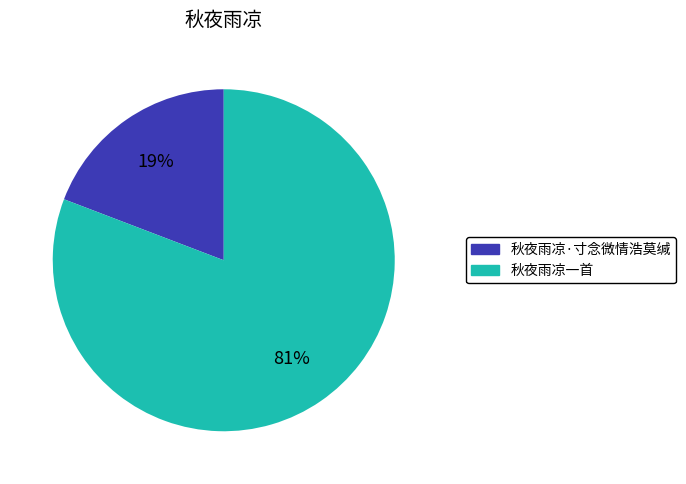

To the nearest percent, what portion does 秋夜雨凉·寸念微情浩莫缄 represent?

19%